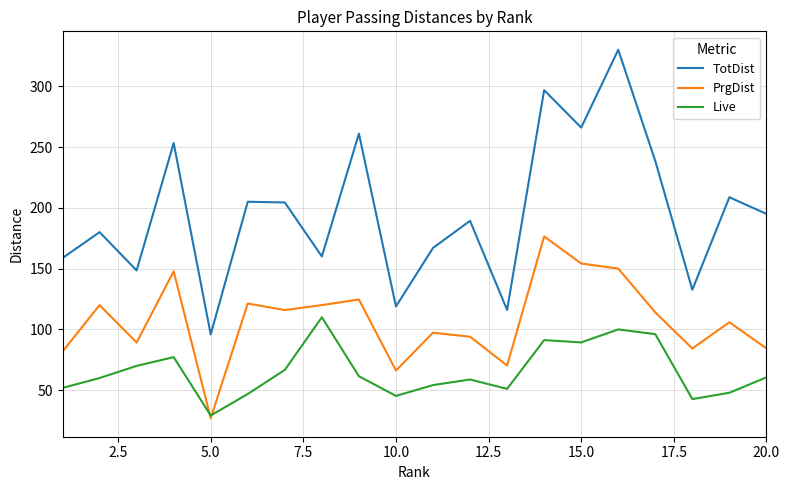

List the series in order of their overall mean, lowest first.

Live, PrgDist, TotDist